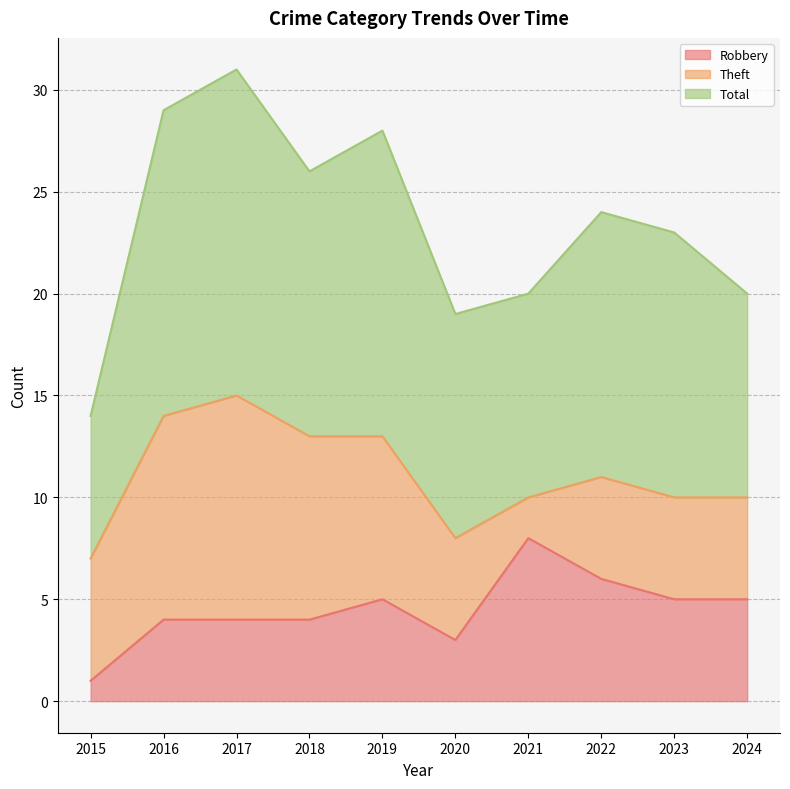

Reading left to right, extract all data points from this chart.

Robbery: 2015=1	2016=4	2017=4	2018=4	2019=5	2020=3	2021=8	2022=6	2023=5	2024=5
Theft: 2015=6	2016=10	2017=11	2018=9	2019=8	2020=5	2021=2	2022=5	2023=5	2024=5
Total: 2015=7	2016=15	2017=16	2018=13	2019=15	2020=11	2021=10	2022=13	2023=13	2024=10